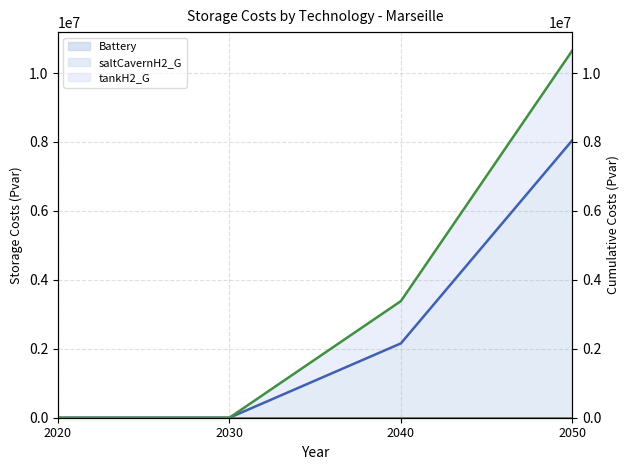

Which label corresponds to the smallest value in the chart?

2020